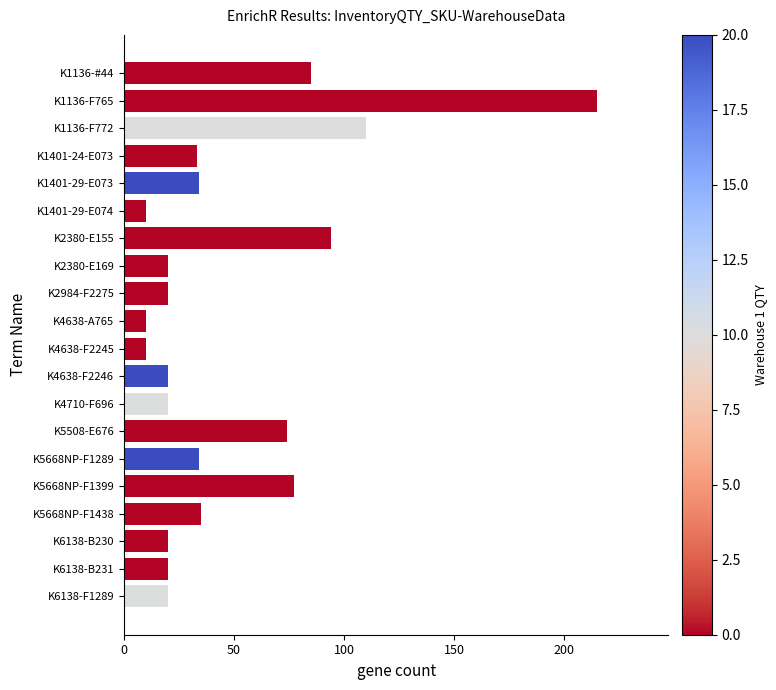

How many series are shown in this chart?

1